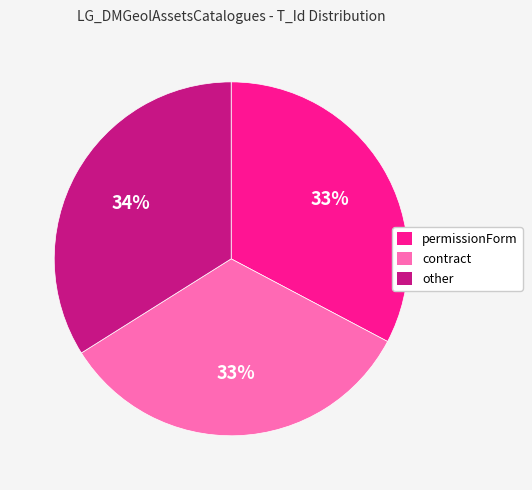

What is the ratio of the value at contract to the value at permissionForm?

1.0